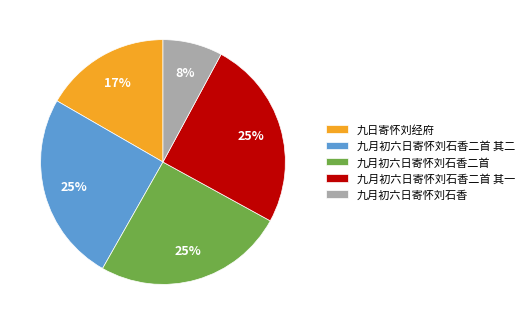

Is there any slice that represents more than half of the pie?

No